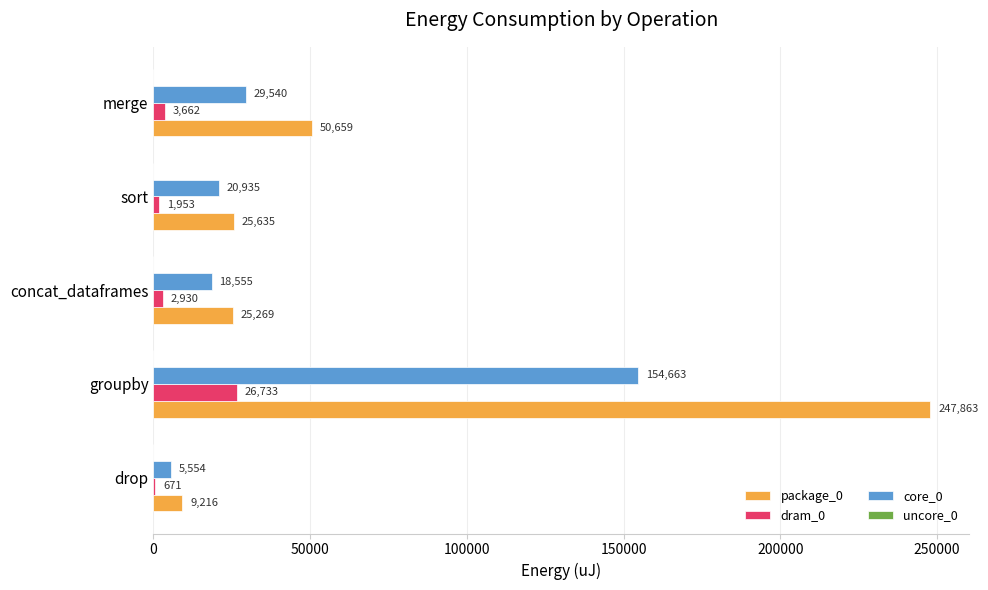

Where is core_0 nearest to the value 80108?

merge